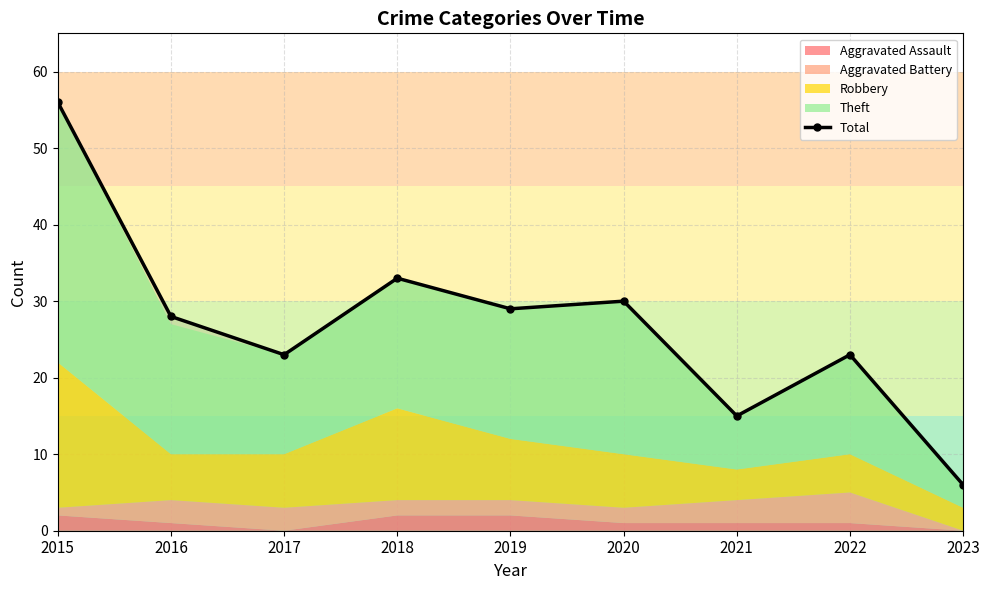

What is the value of the 8th point from the left?

23